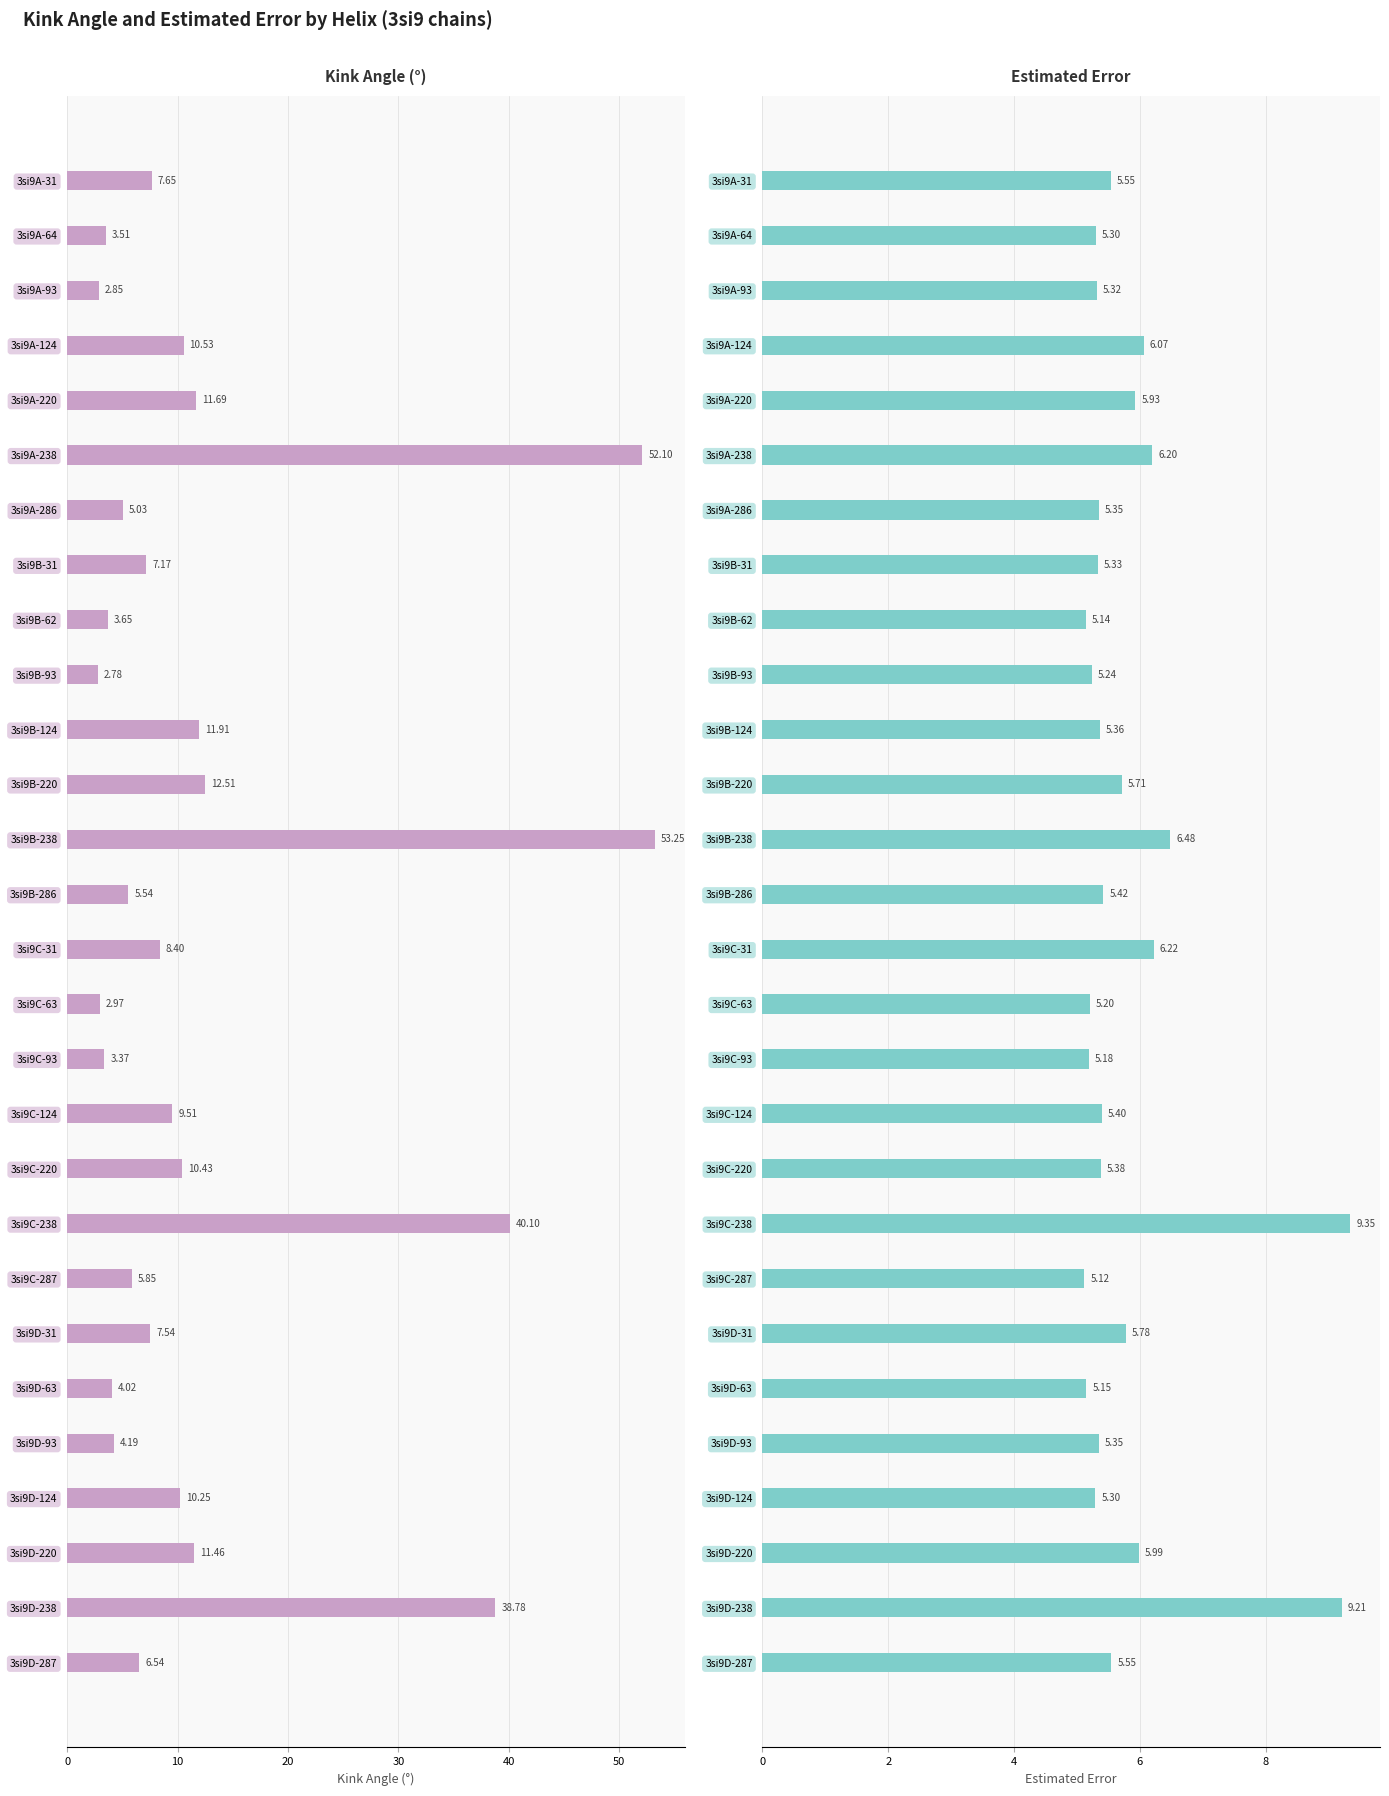

Is it true that Kink Angle (°) equals 53.3 at 3si9B-238?

True